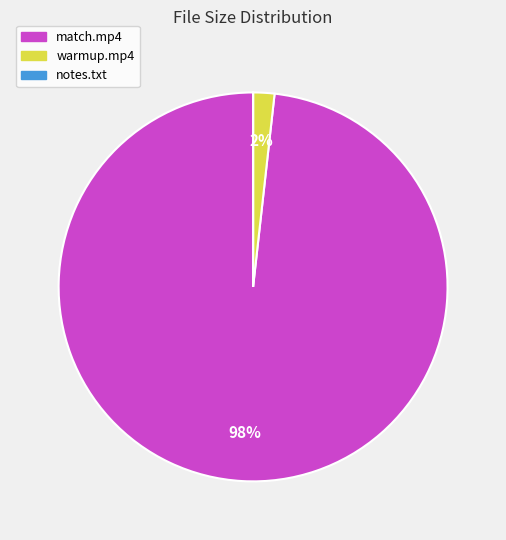

To the nearest percent, what percentage of the pie is warmup.mp4?

2%